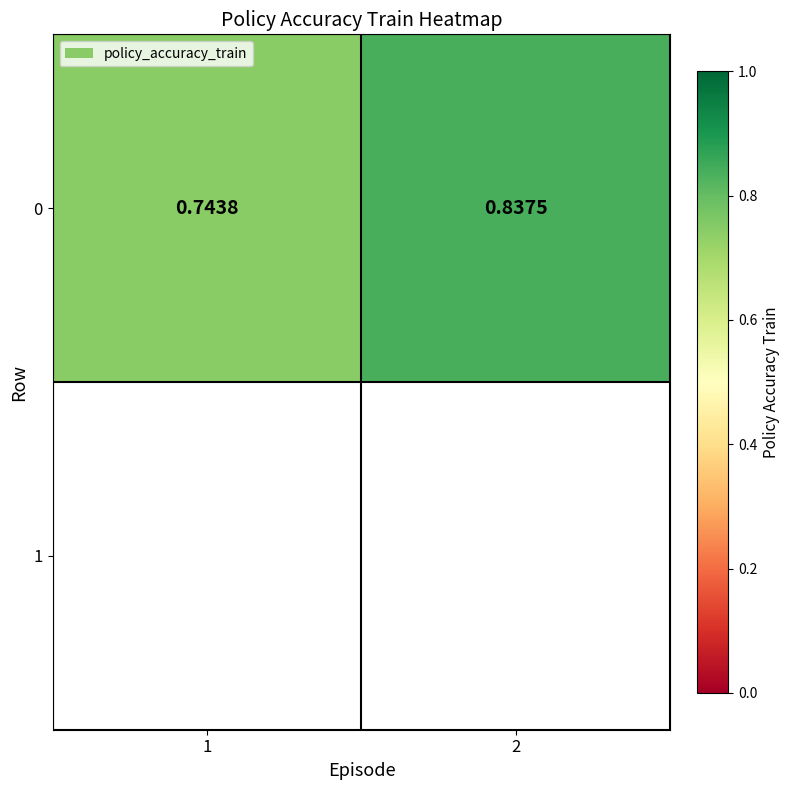

List the labels in order of value, largest first.

2, 1